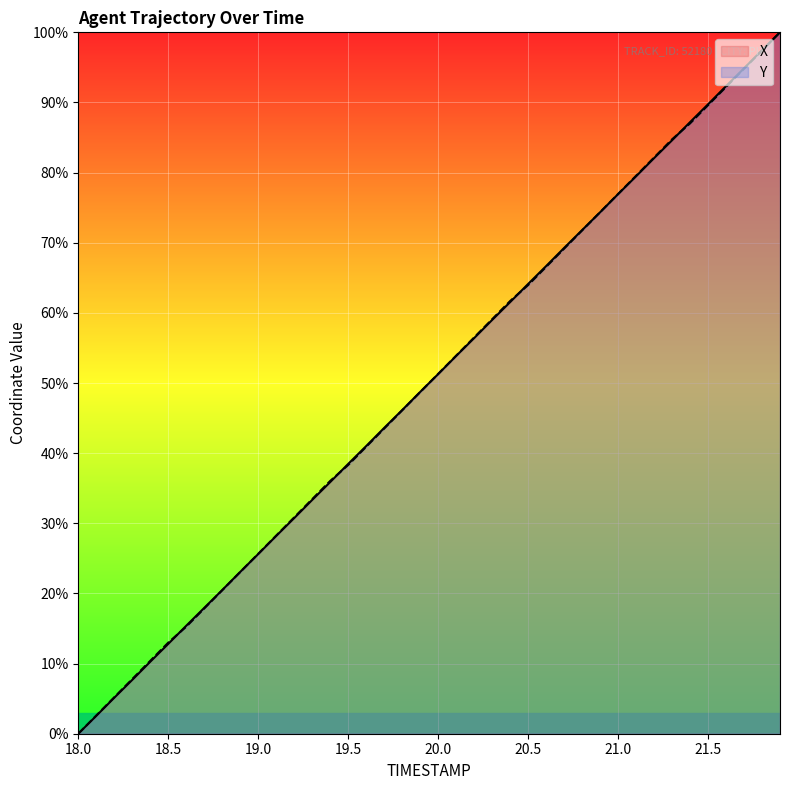

What are all the series names shown in the legend?

X, Y